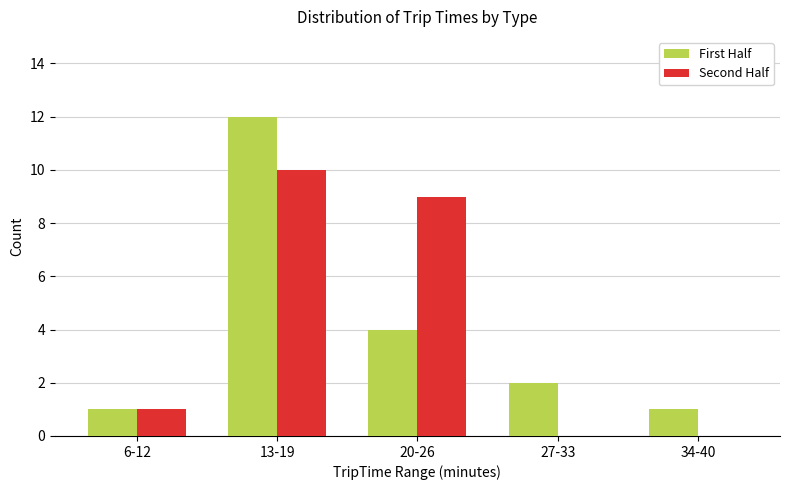

Which series has the widest spread of values?

First Half